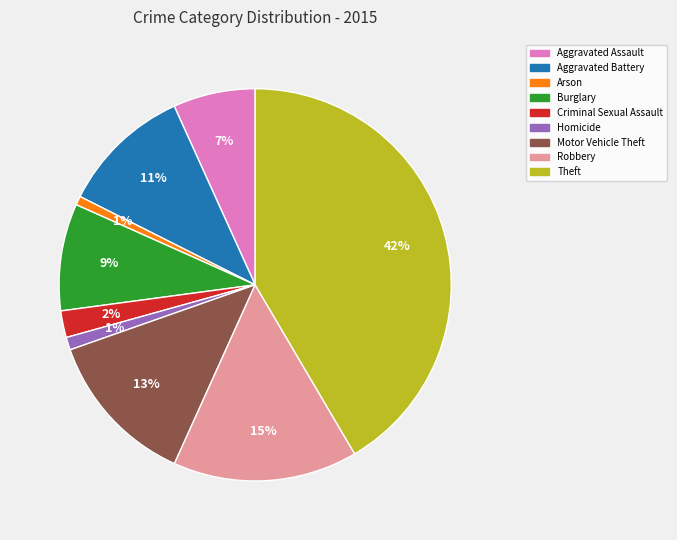

True or false: Robbery accounts for 2% of the total.

False